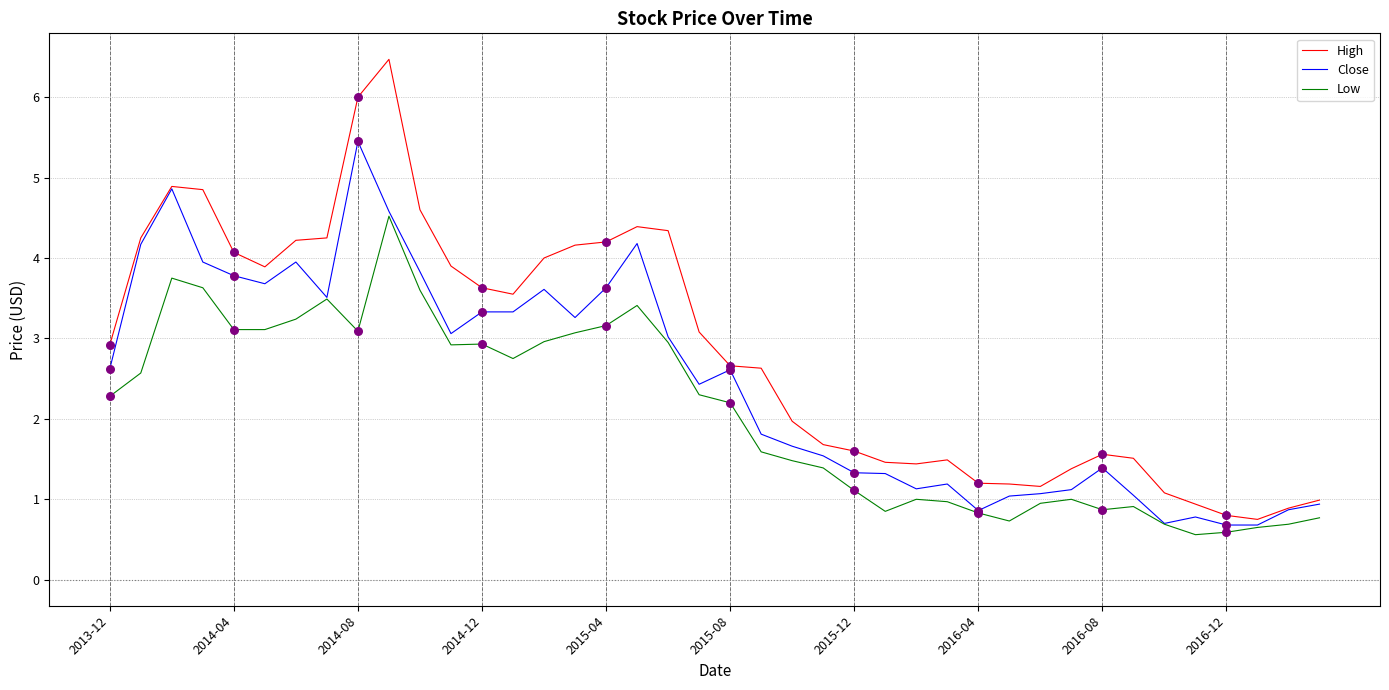

Which series has the widest spread of values?

High